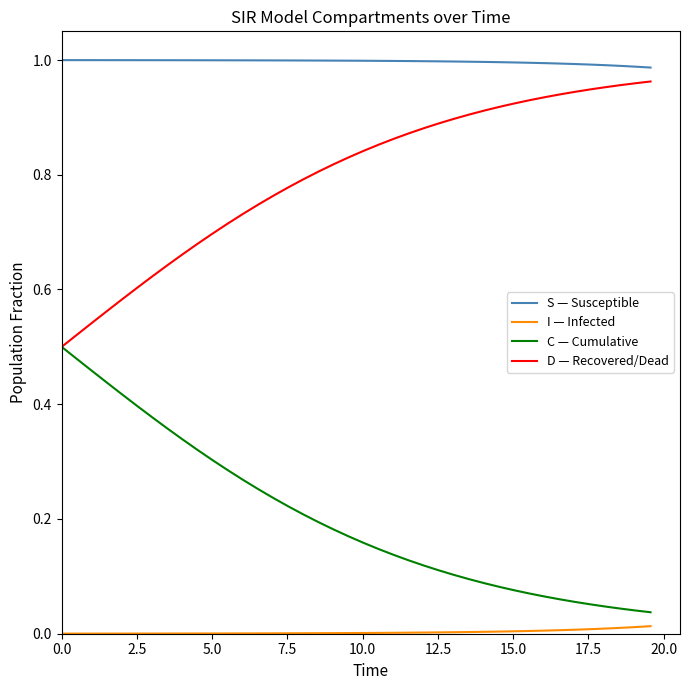

True or false: I — Infected and S — Susceptible cross at least once.

False